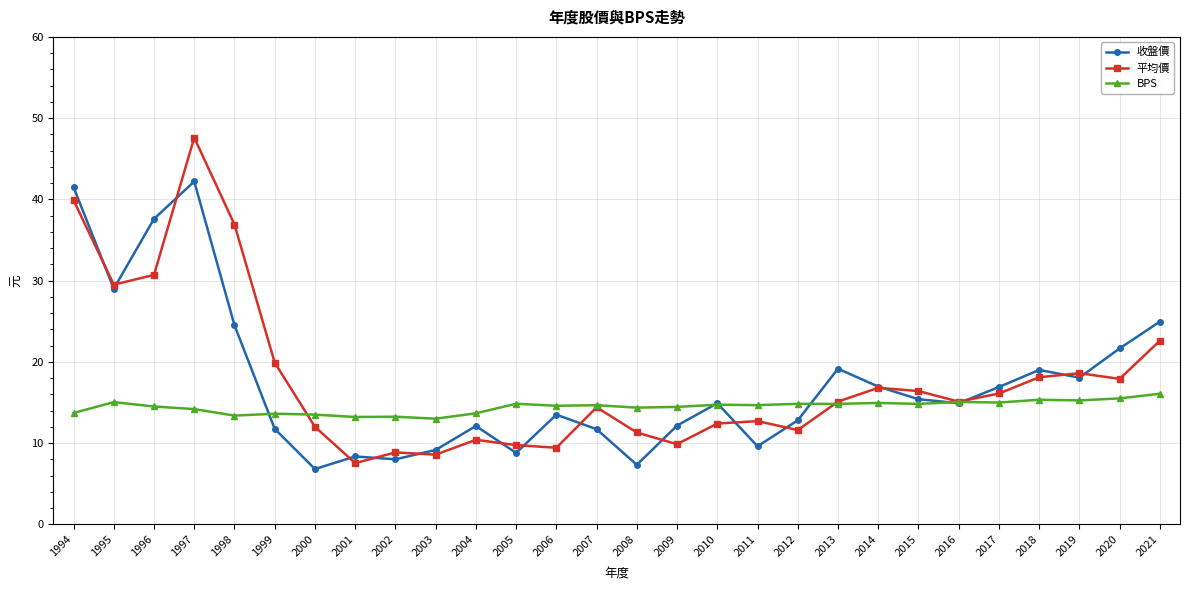

True or false: 收盤價 has more than 0 points higher than both neighbors.

True